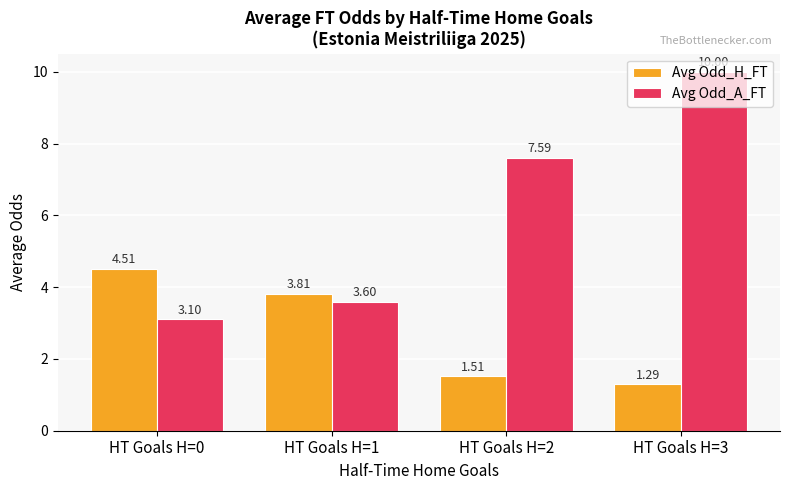

What is the sum of the Avg Odd_H_FT values at HT Goals H=3 and HT Goals H=2?

2.8